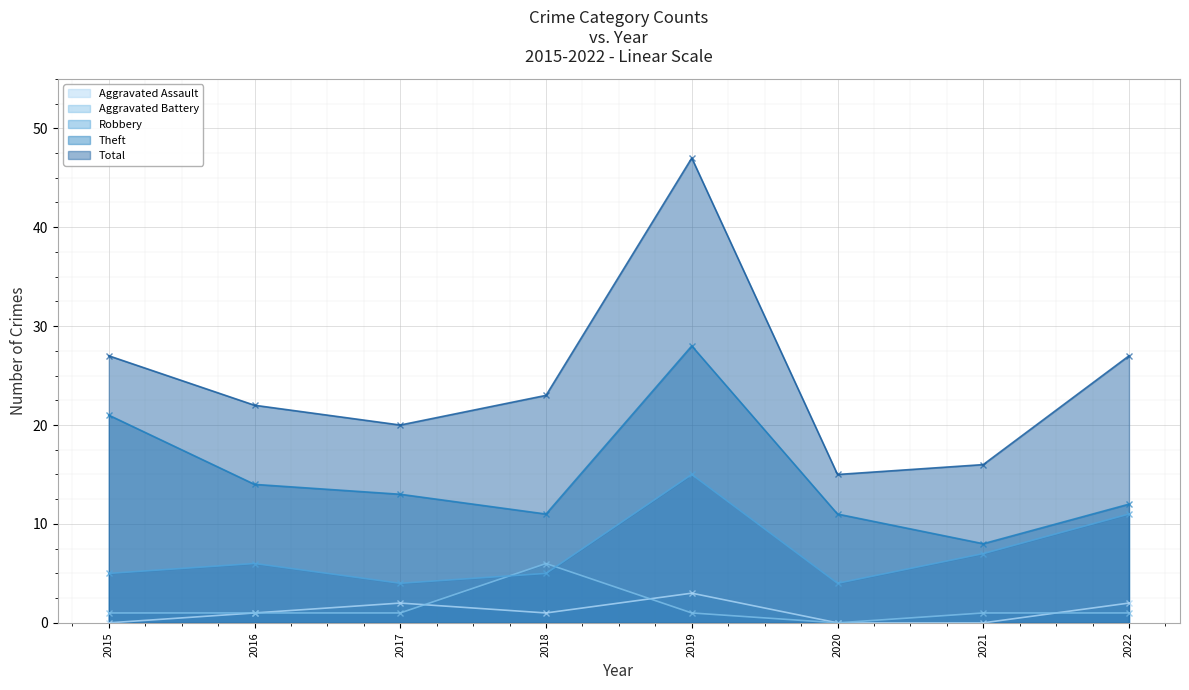

What is the total value across all series at 2018?

46